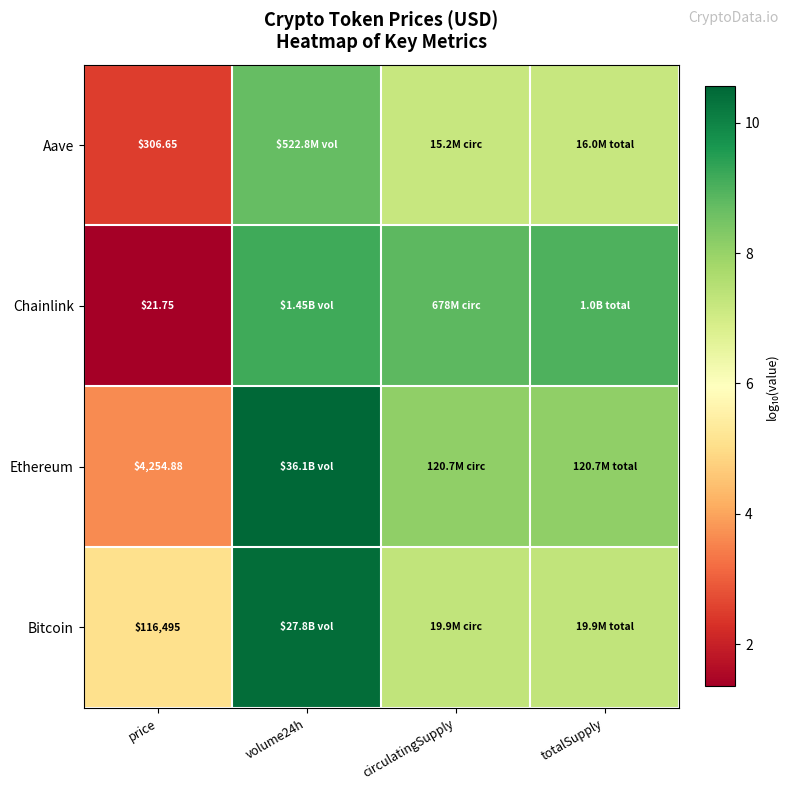

At which category does the chart reach its peak across all series?

volume24h